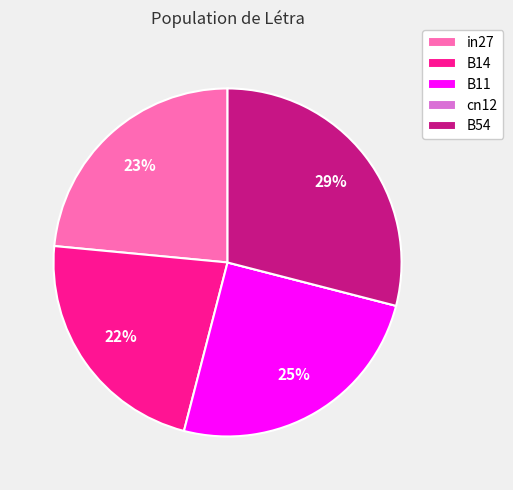

Combined, do B54 and in27 account for over 50%?

Yes